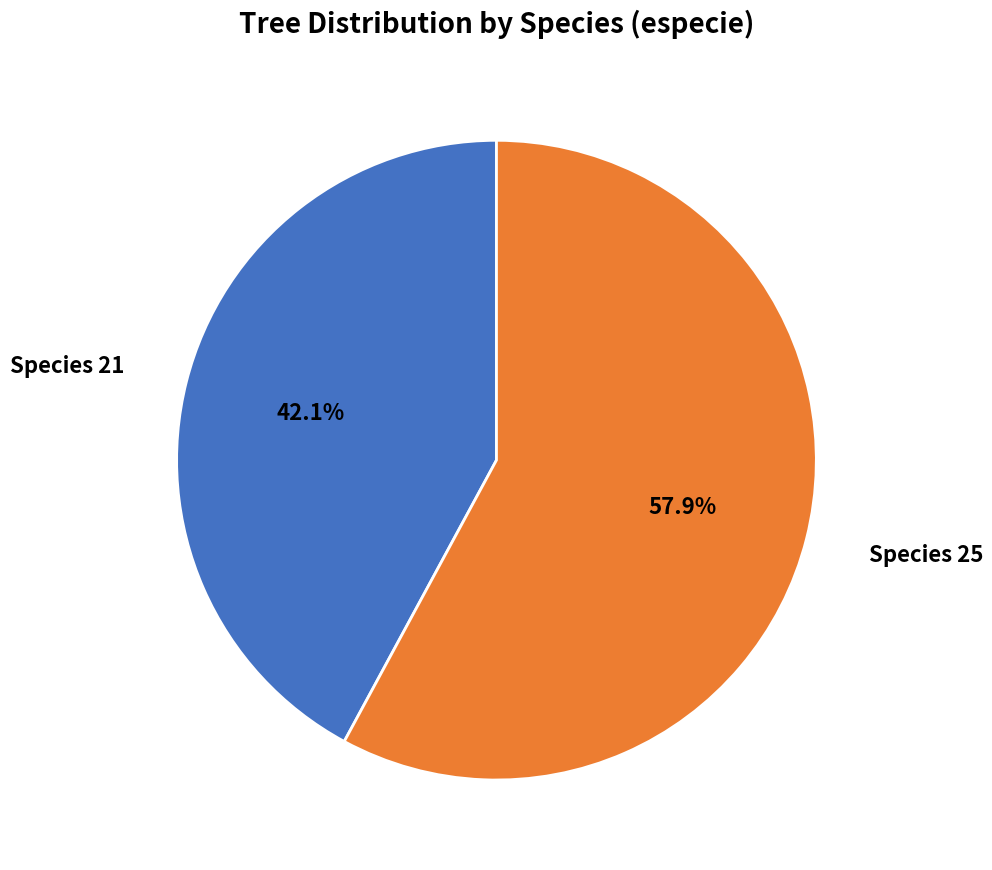

Does any single category account for the majority?

Yes